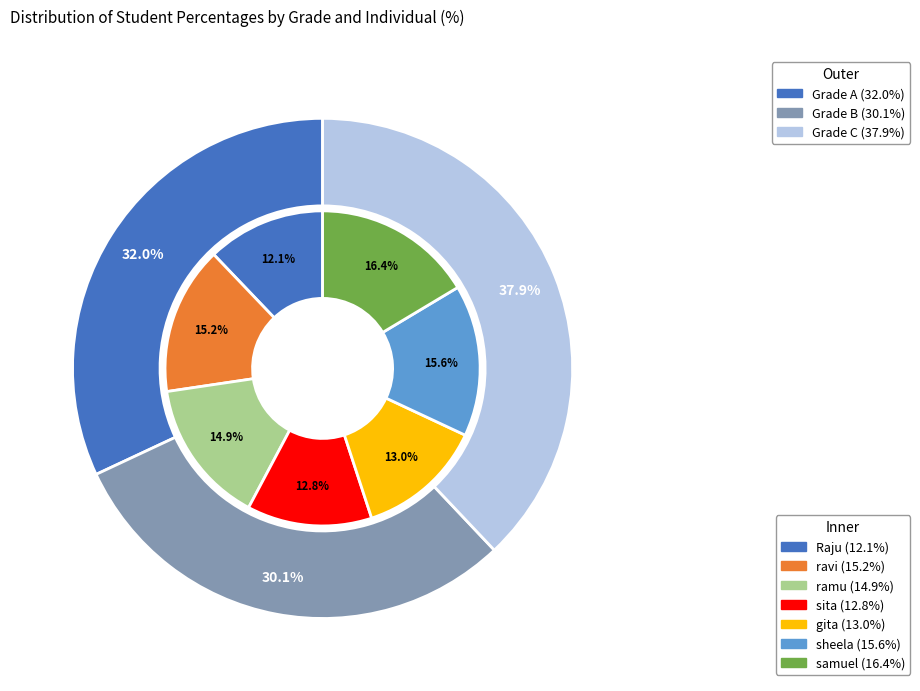

Count the number of slices in the pie.

7